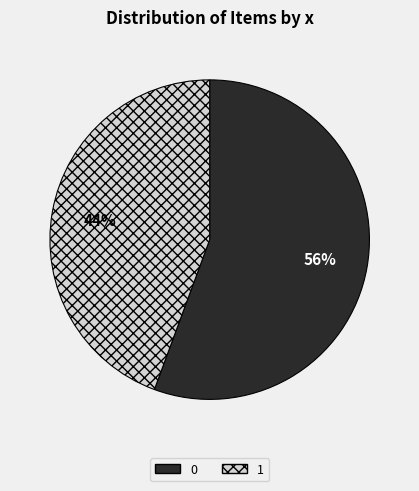

Is the sum of 0 and 1 greater than half?

Yes